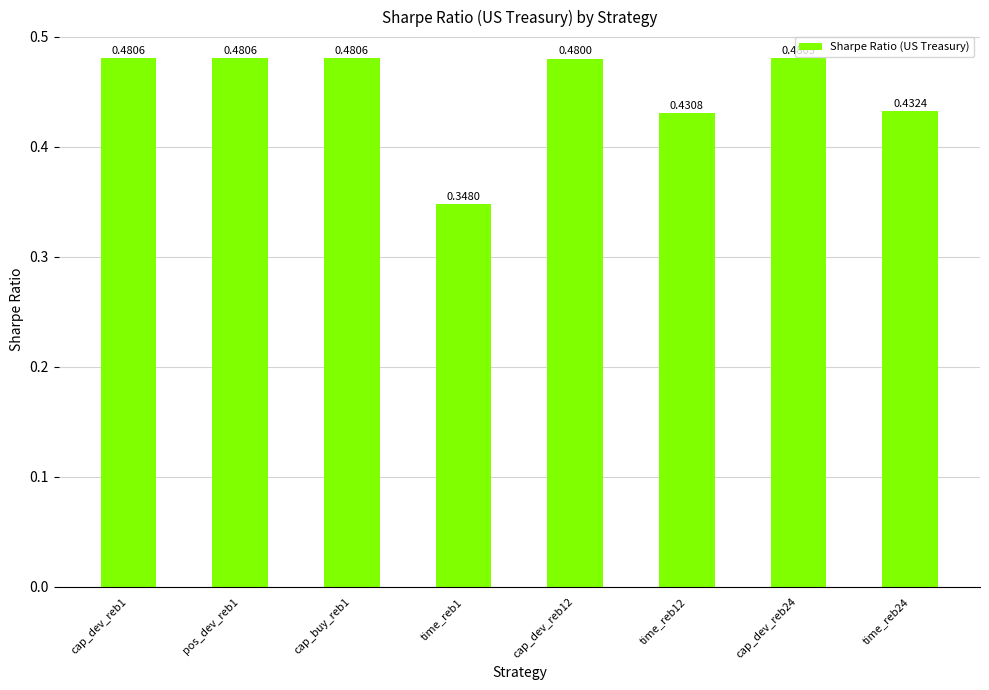

Which label corresponds to the smallest value in the chart?

time_reb1